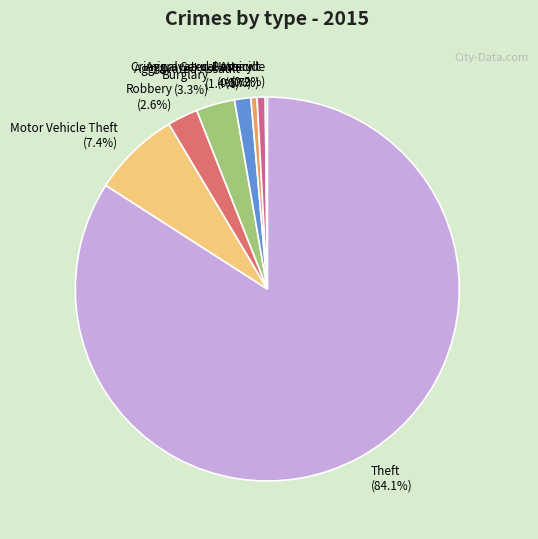

Is it true that Motor Vehicle Theft is 1% of the pie?

False